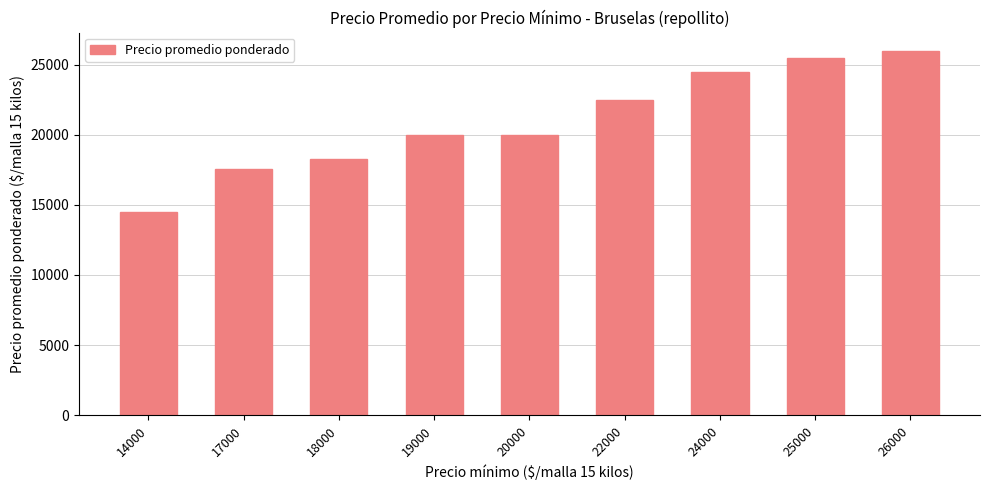

What is the average value?

20990